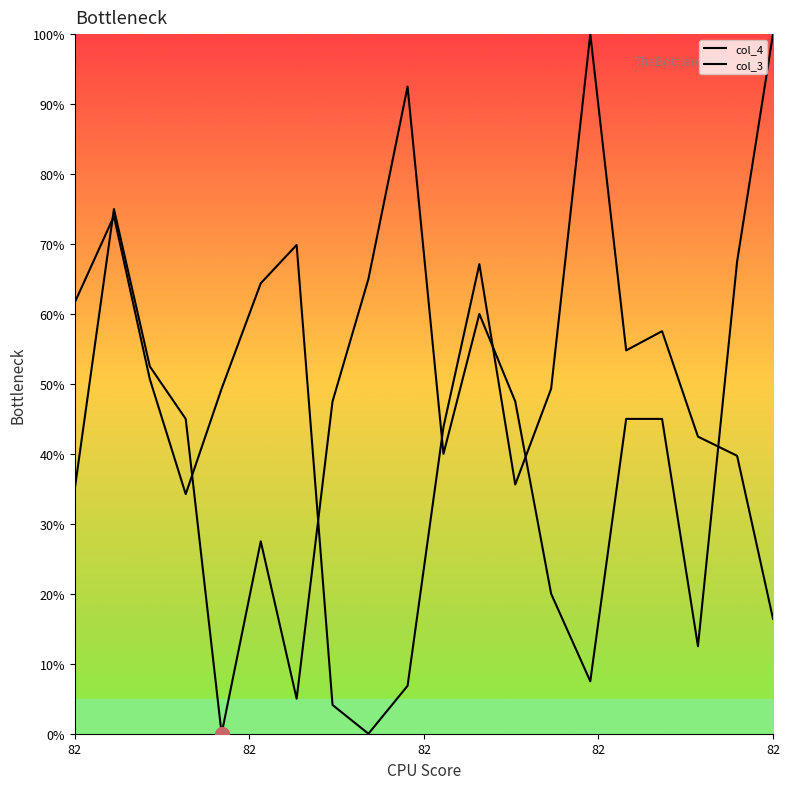

At which label does col_4 first exceed 45?

82